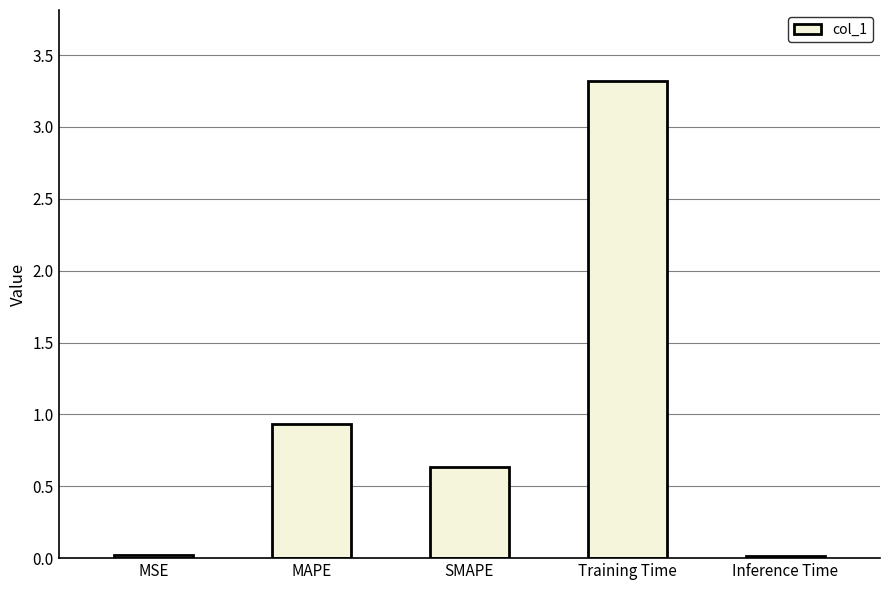

What is the value of the 3rd bar from the left?

0.6